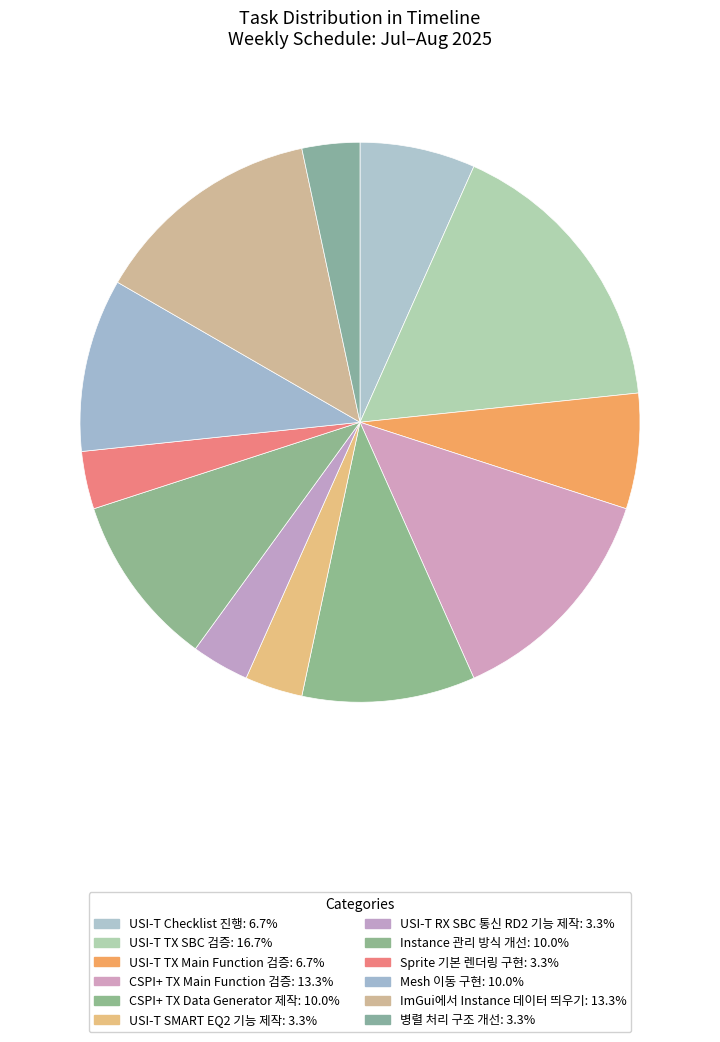

What is the change in value from USI-T TX SBC 검증 to ImGui에서 Instance 데이터 띄우기?

-1